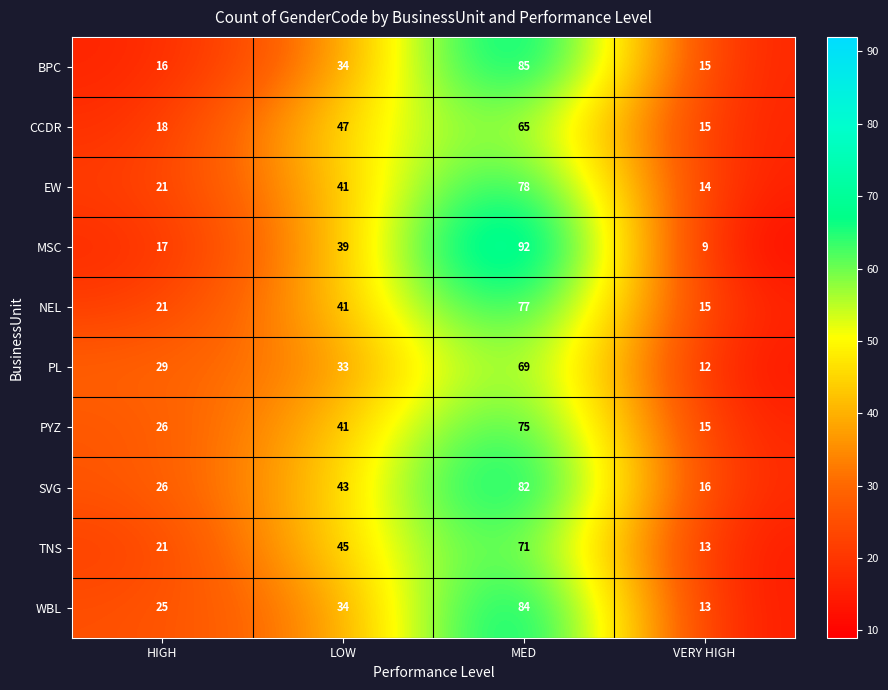

At which label does CCDR reach its peak?

MED